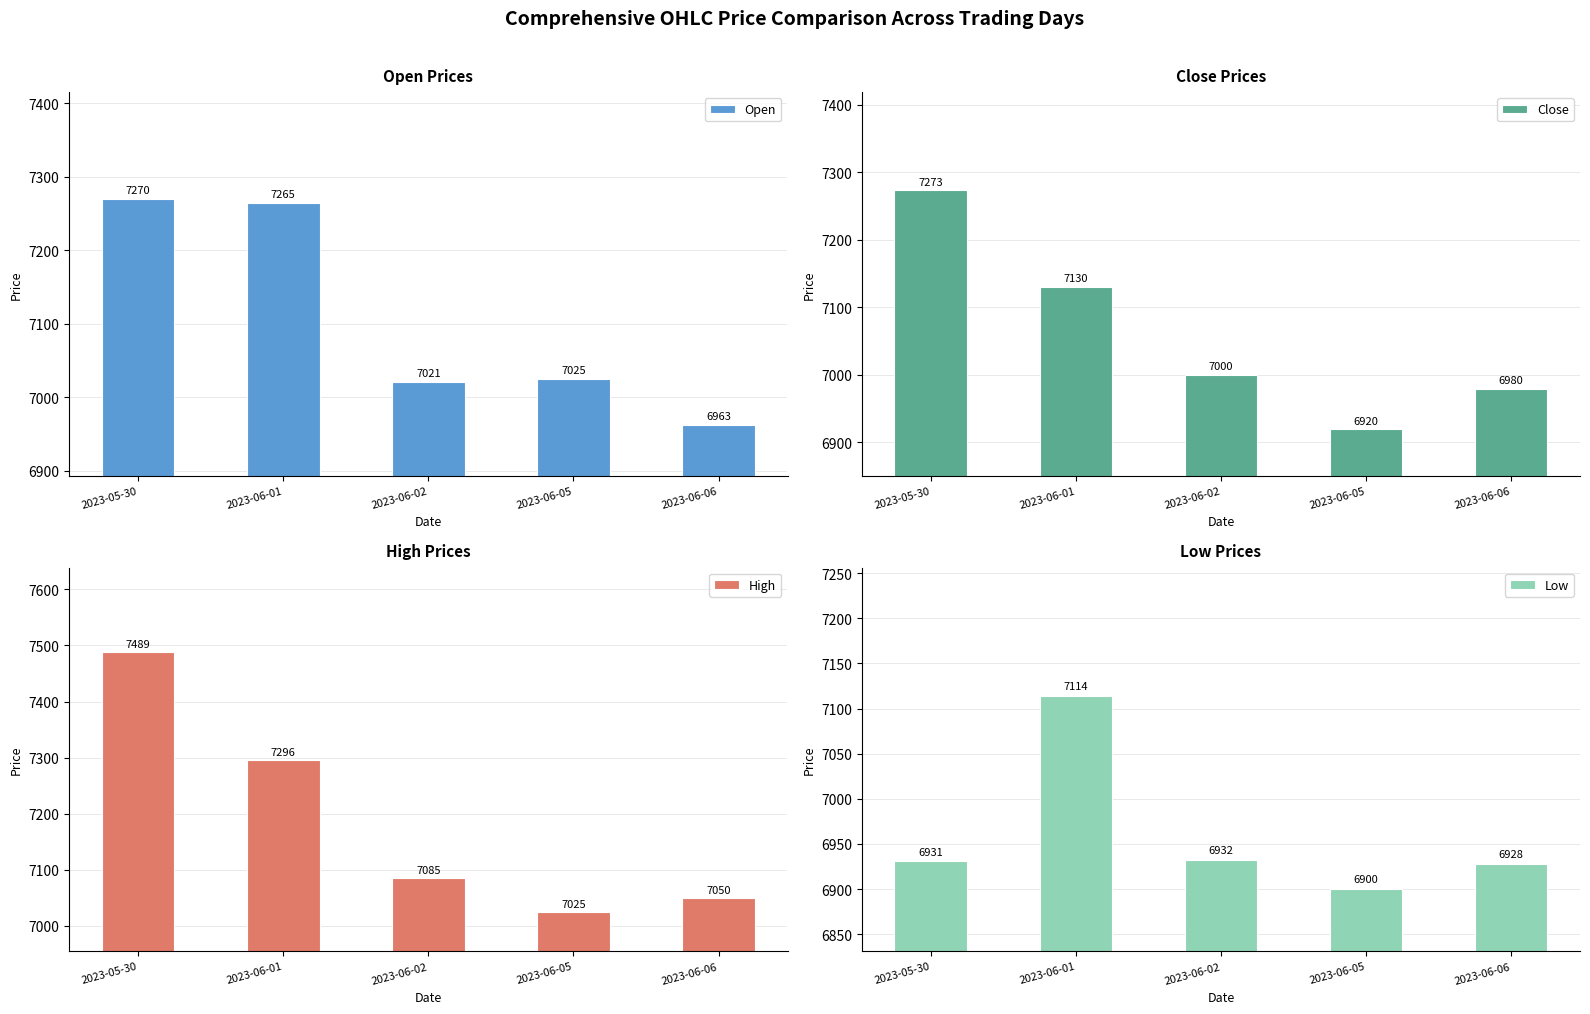

Rank the series by their average value, from lowest to highest.

Low, Close, Open, High